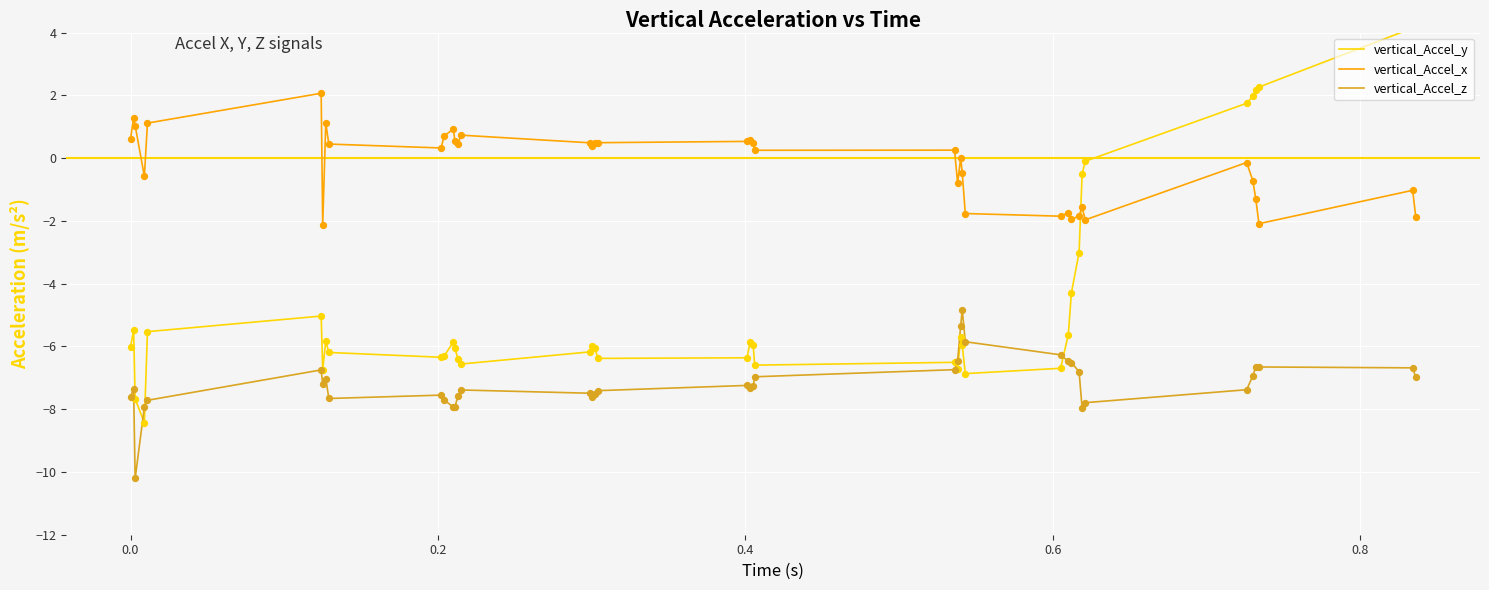

What is the lowest value of the vertical_Accel_x series?

-2.1